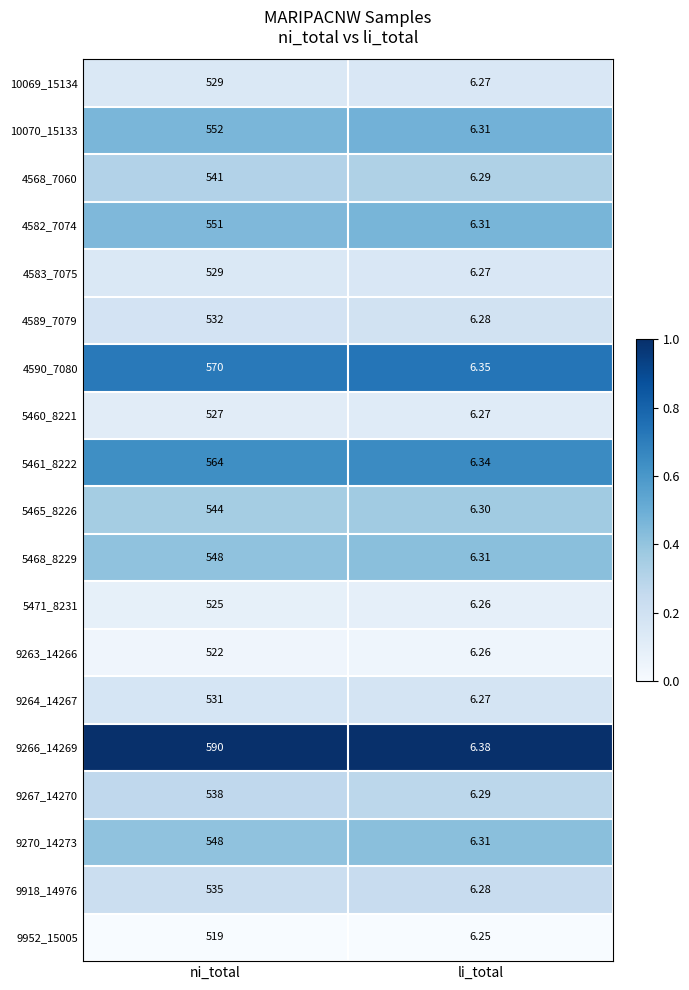

What is the greatest value displayed?

590.0